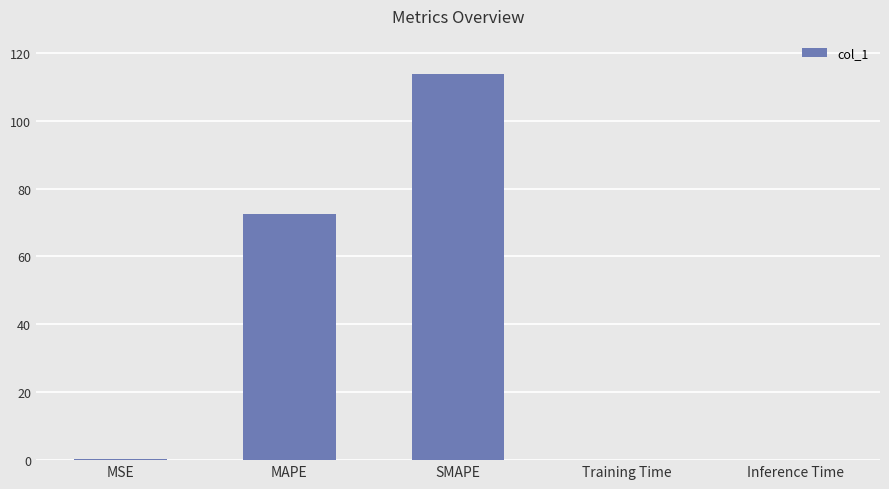

Is it true that the value at SMAPE is 113.9?

True